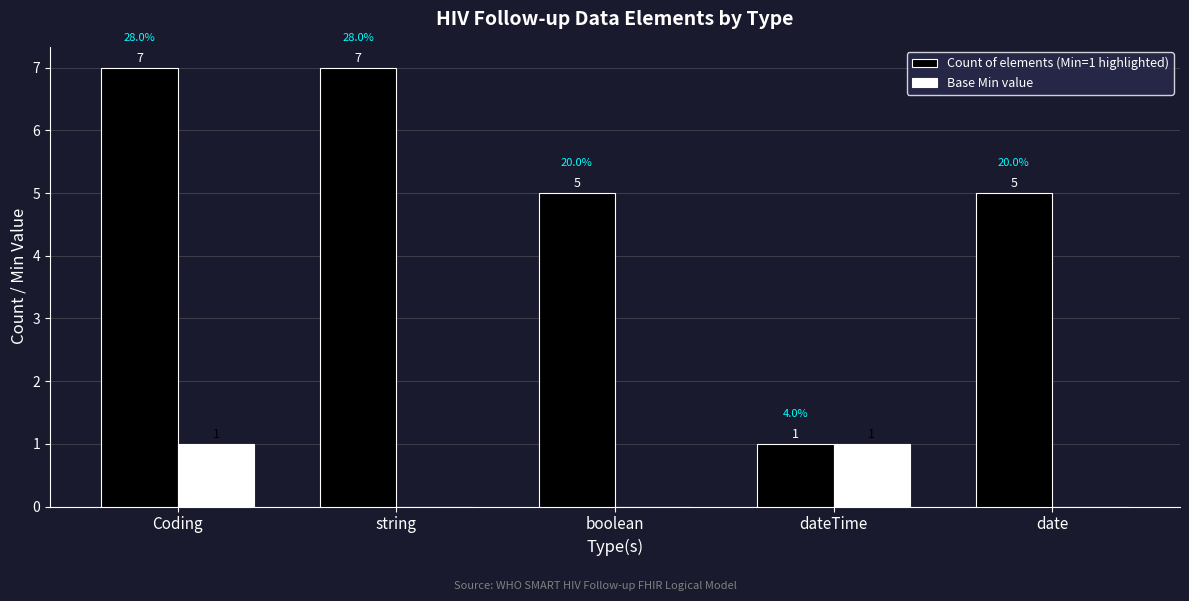

What is the maximum value shown in the chart?

7